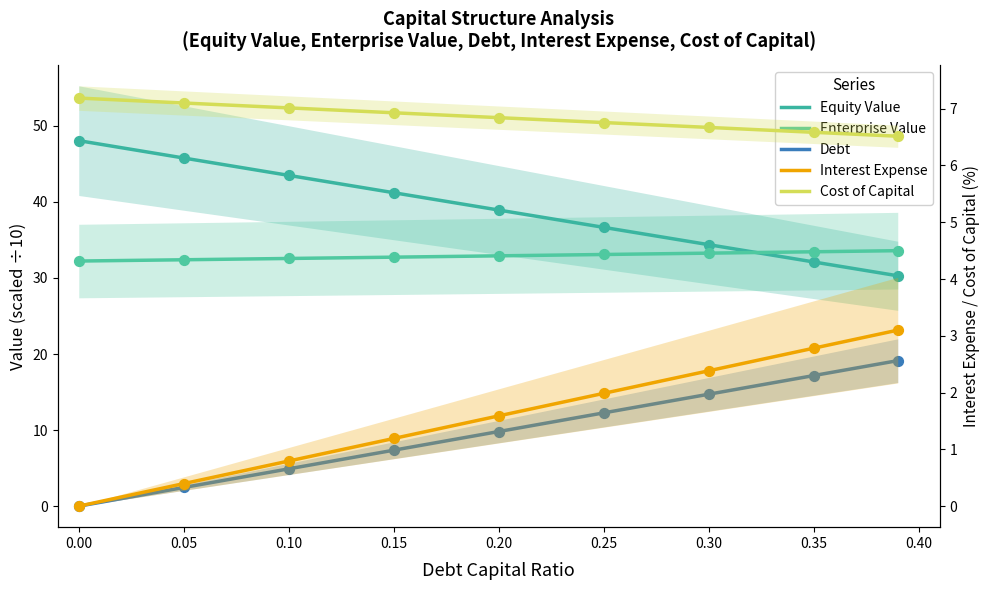

Which series has the largest total across all categories?

Equity Value